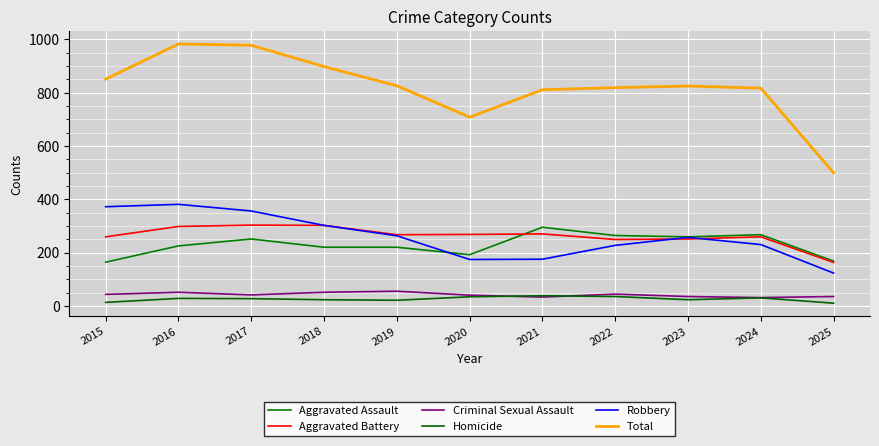

What is the difference between the maximum and minimum values in the Total series?

484